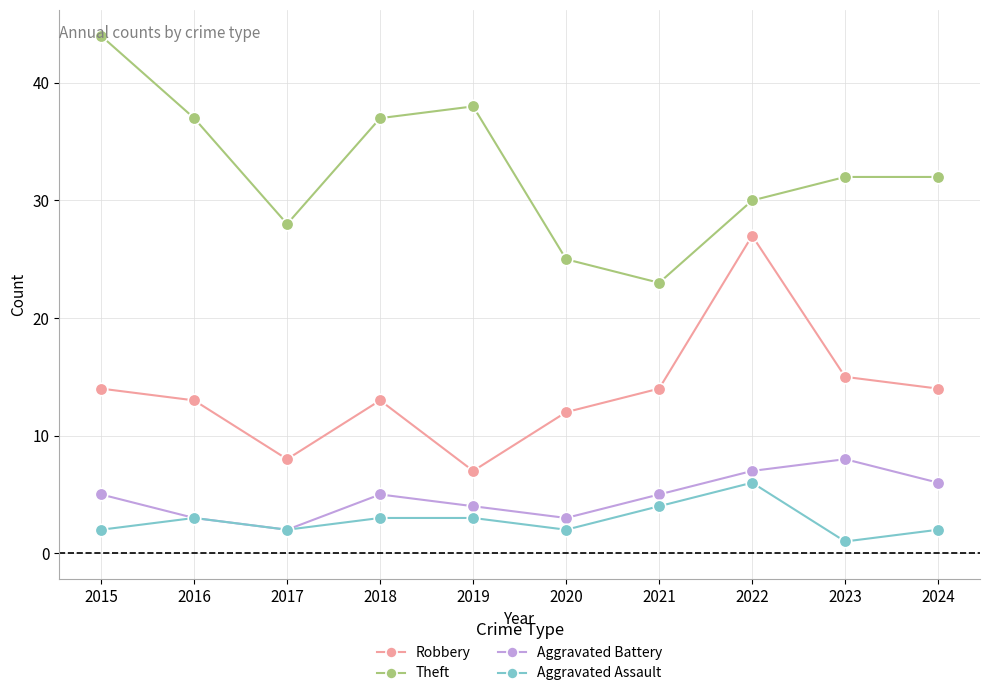

True or false: Theft and Aggravated Assault cross at least once.

False